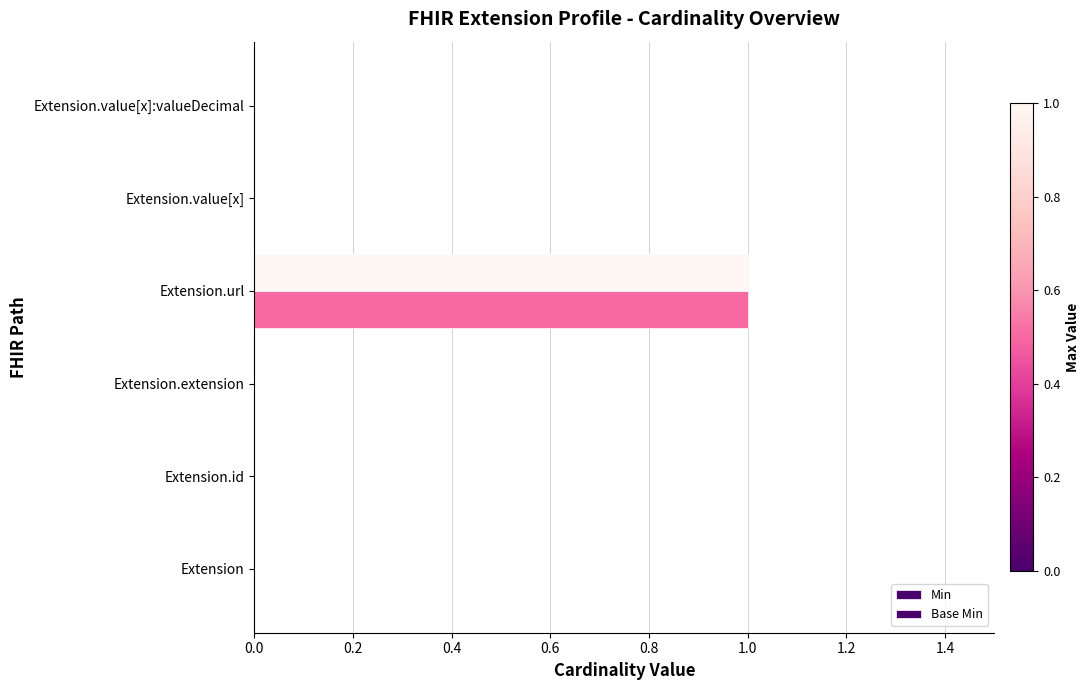

What is the maximum value shown in the chart?

1